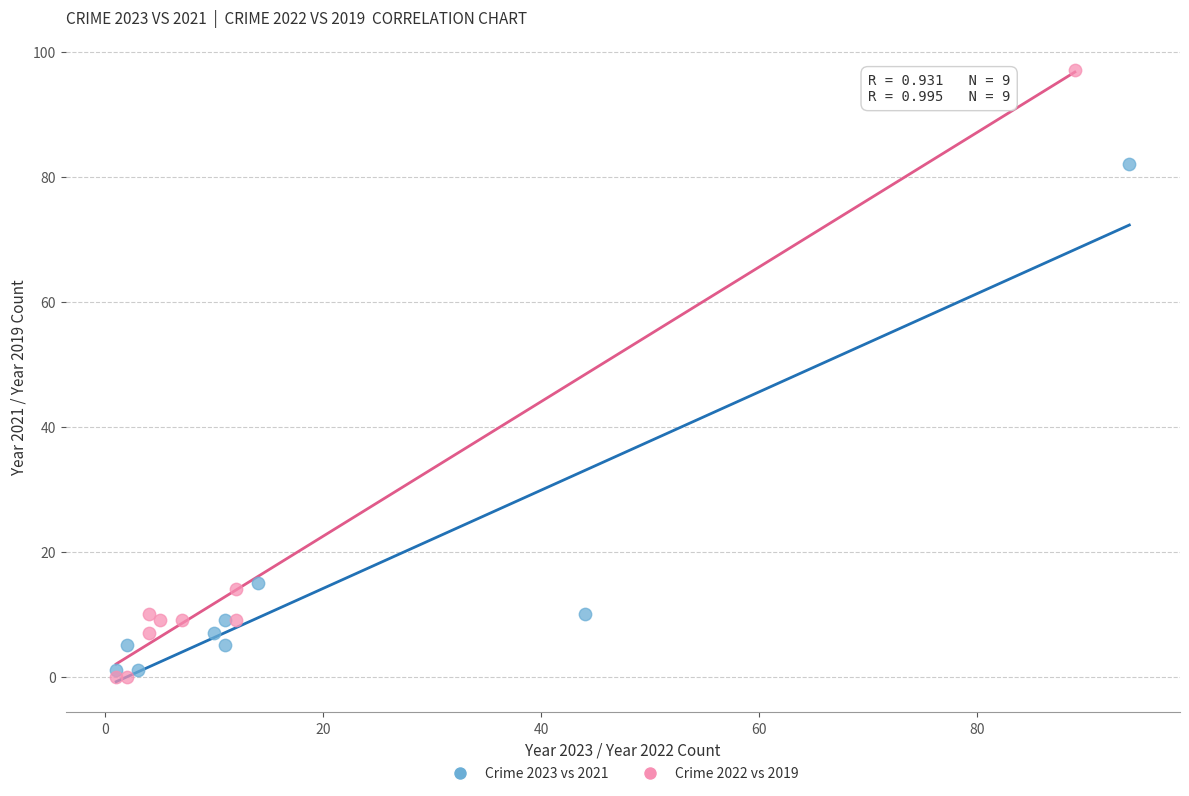

Which series contains the highest Y value?

Crime 2022 vs 2019